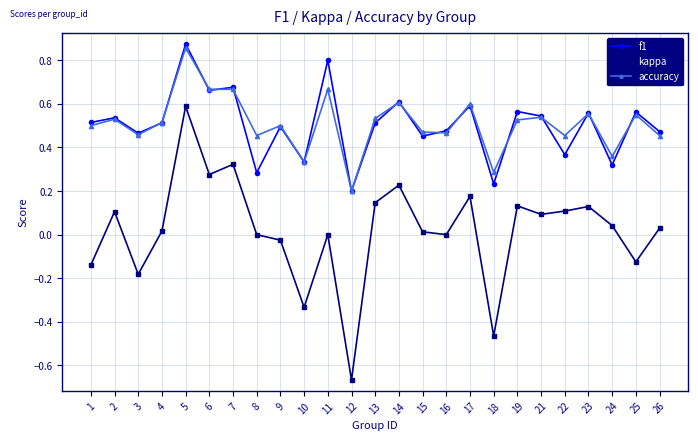

At which category does f1 reach its first local peak?

2